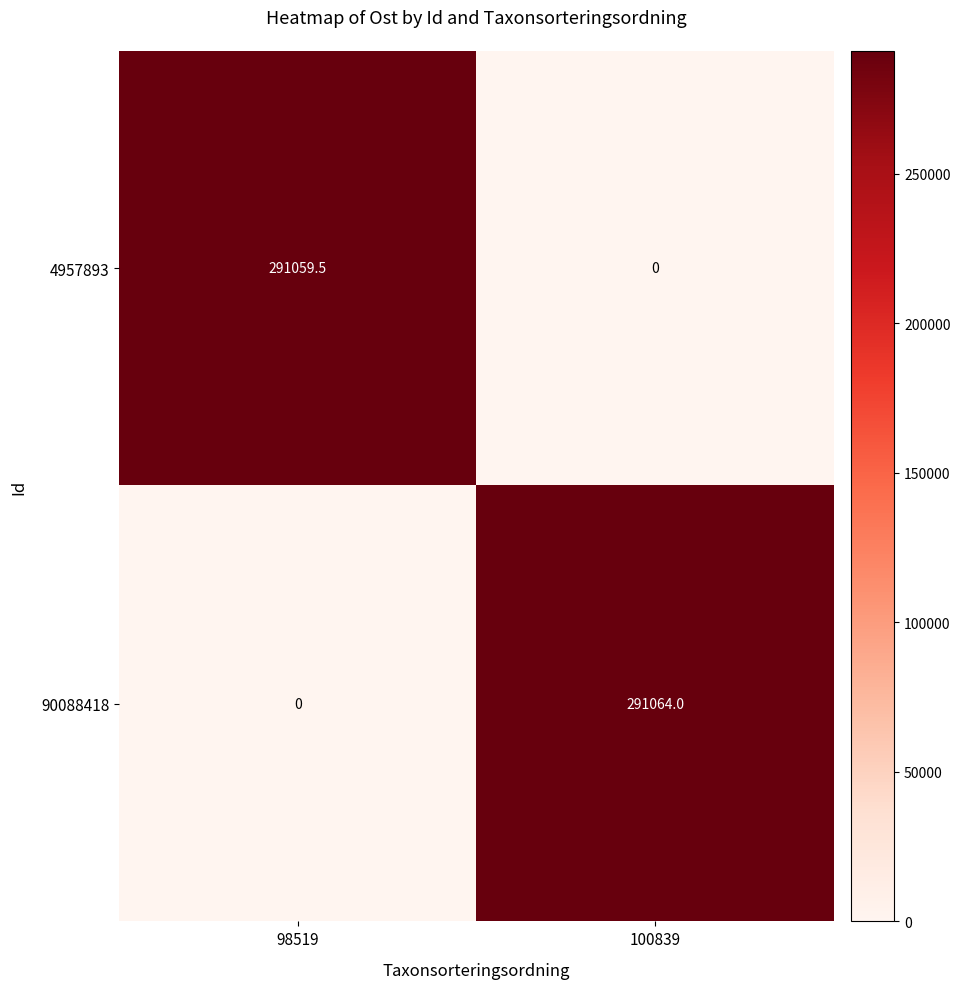

The 90088418 series shows 291064.0 at 100839. True or false?

True